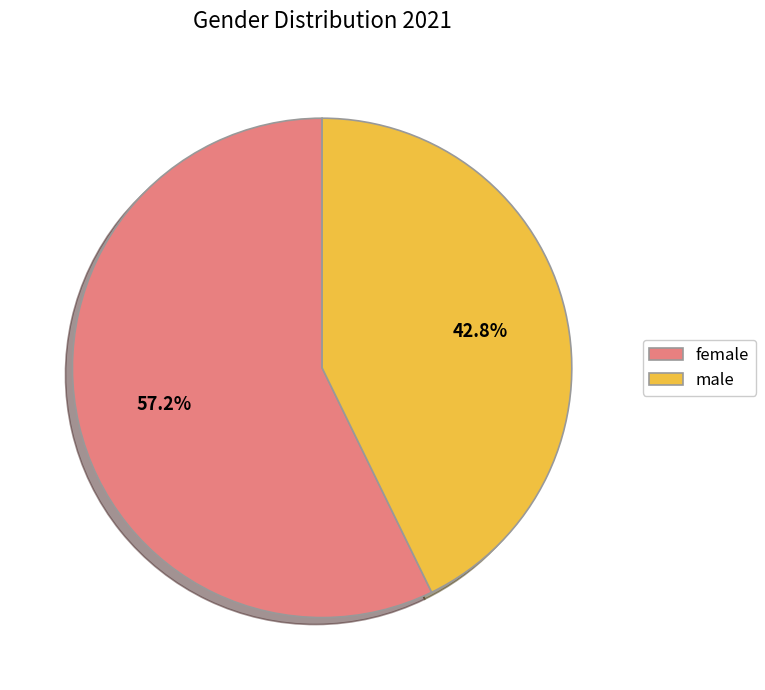

Which slice is the largest?

female